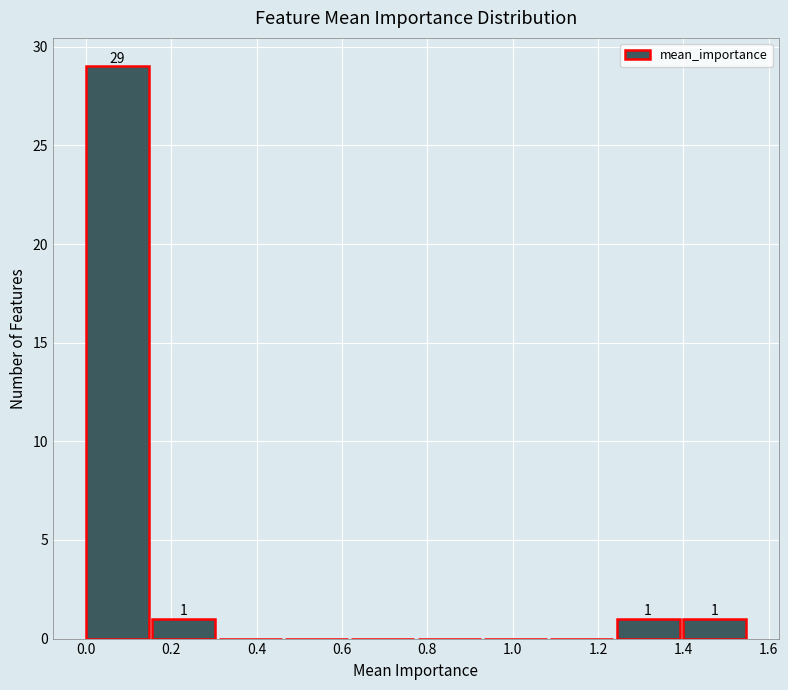

Which range on the x-axis has the tallest bar?

0.00 to 0.16